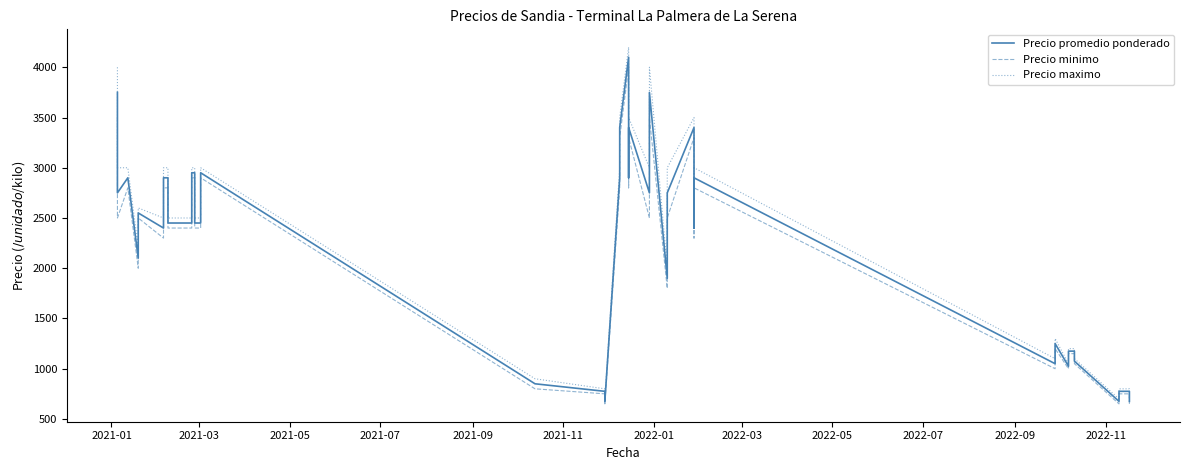

Does the chart have visible grid lines?

No